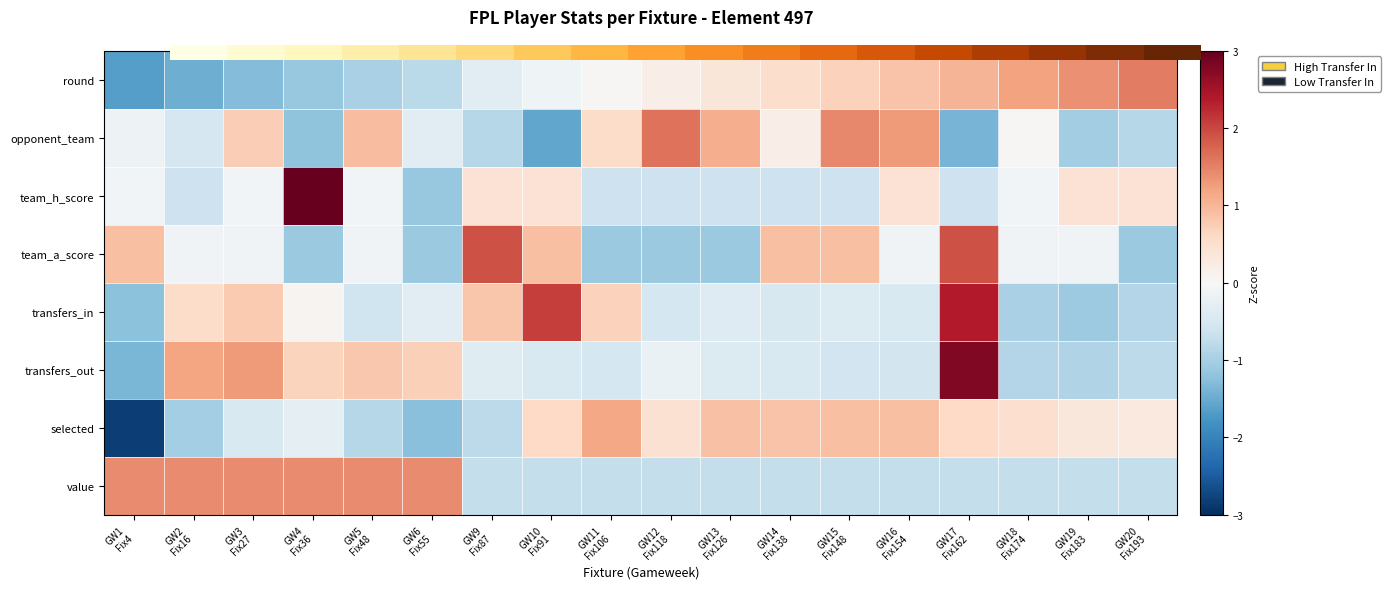

Rank the series by their maximum value, from lowest to highest.

0.0, selected, value, opponent_team, team_a_score, transfers_in, transfers_out, team_h_score